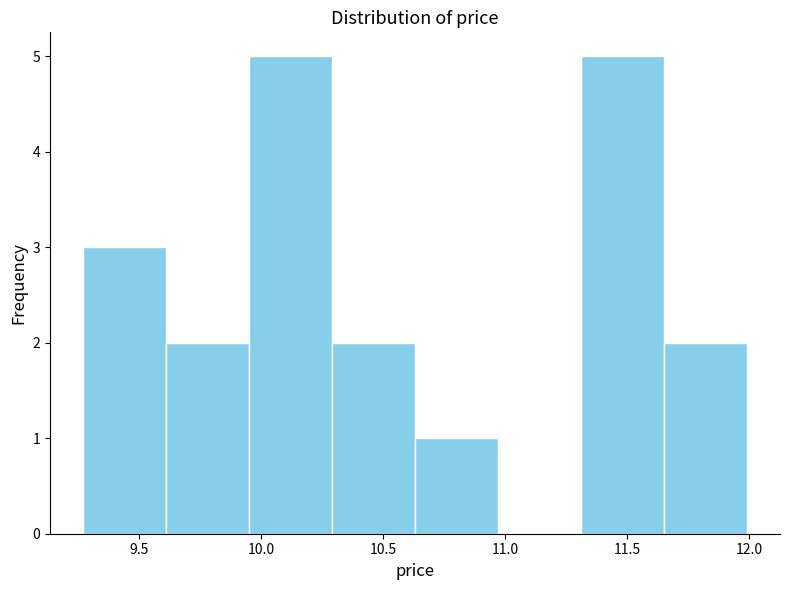

How tall is the bar that spans 9.27 to 9.61 on the x-axis? Neither the bar edges nor the heights are printed on the chart, so give them approximately, as read against the axes.

3